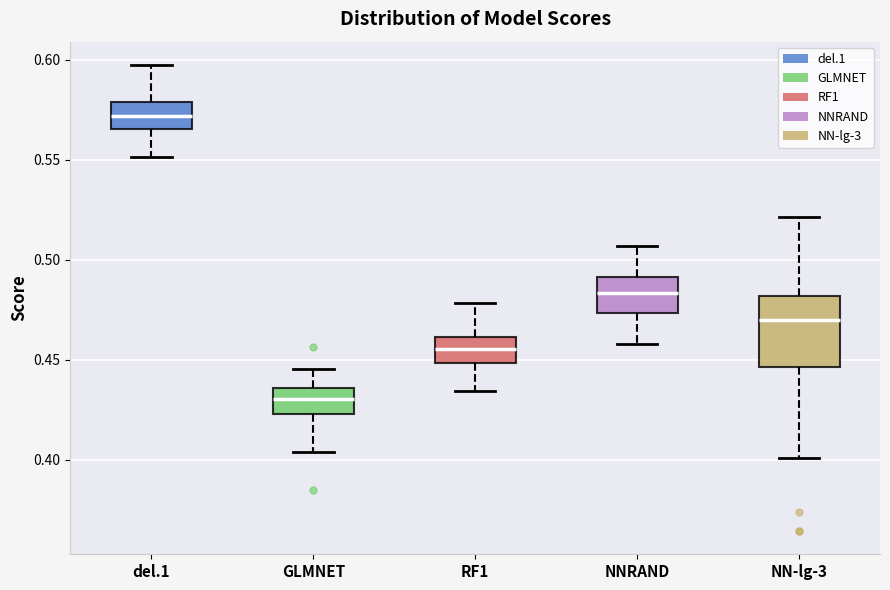

Reading left to right, read every box against the y-axis: the position of its median line, the range the box covers, and the ends of its whiskers. The values are not printed on the chart, so give them approximately, as read against the axis.

del.1: median 0.570, box 0.565 to 0.580, whiskers 0.550 to 0.595
GLMNET: median 0.430, box 0.425 to 0.435, whiskers 0.405 to 0.445
RF1: median 0.455, box 0.450 to 0.460, whiskers 0.435 to 0.480
NNRAND: median 0.485, box 0.475 to 0.490, whiskers 0.460 to 0.505
NN-lg-3: median 0.470, box 0.445 to 0.480, whiskers 0.400 to 0.520